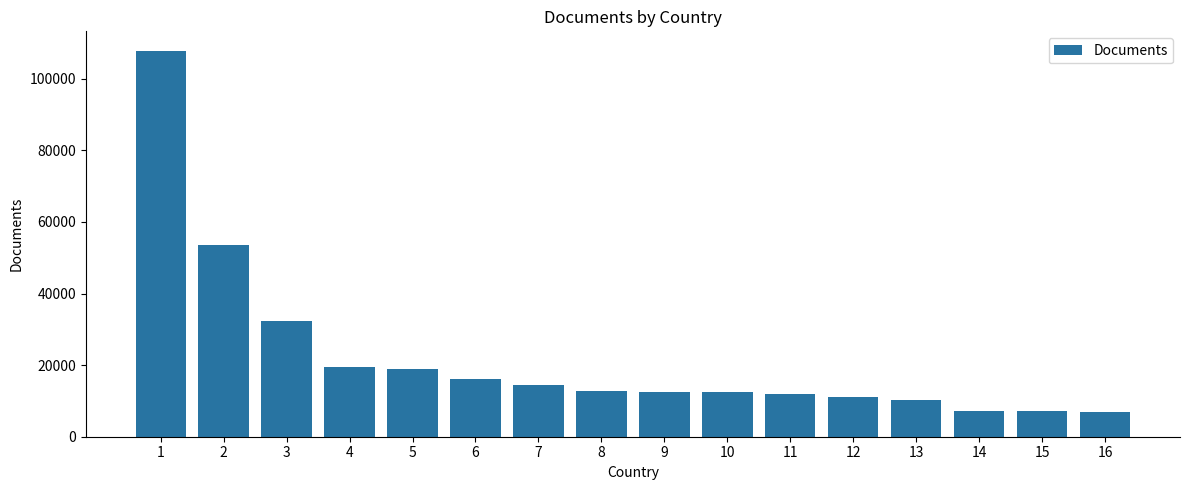

Are the bars grouped side by side (vs. stacked)?

No